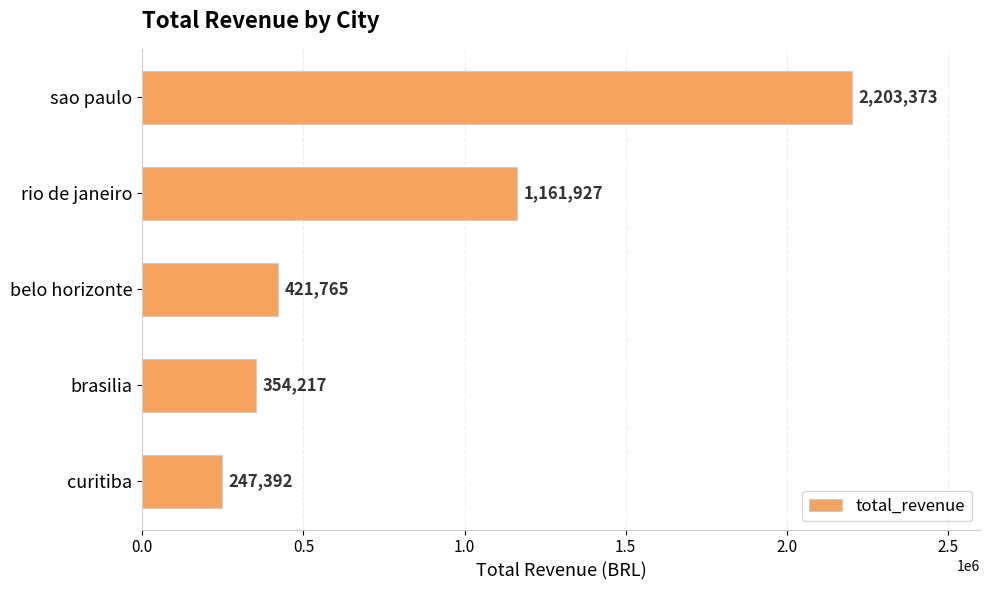

Where is the data nearest to the value 1225382?

rio de janeiro